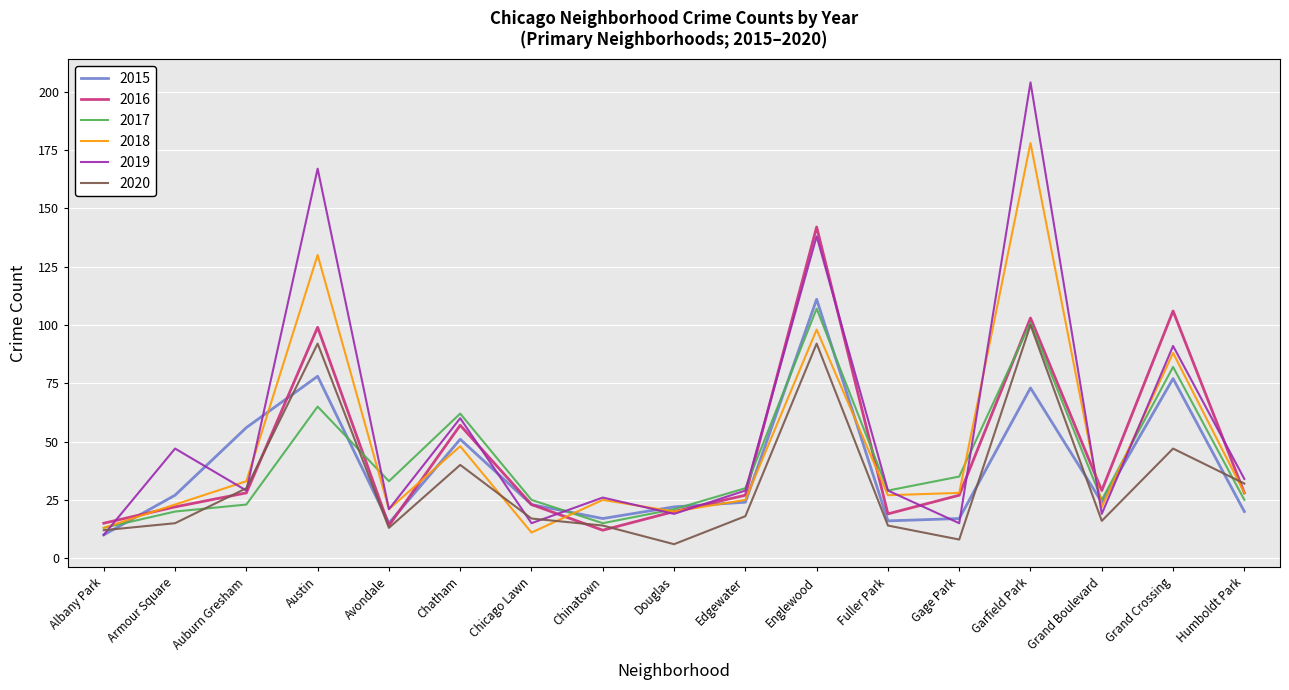

What is the average value of the 2016 series?

45